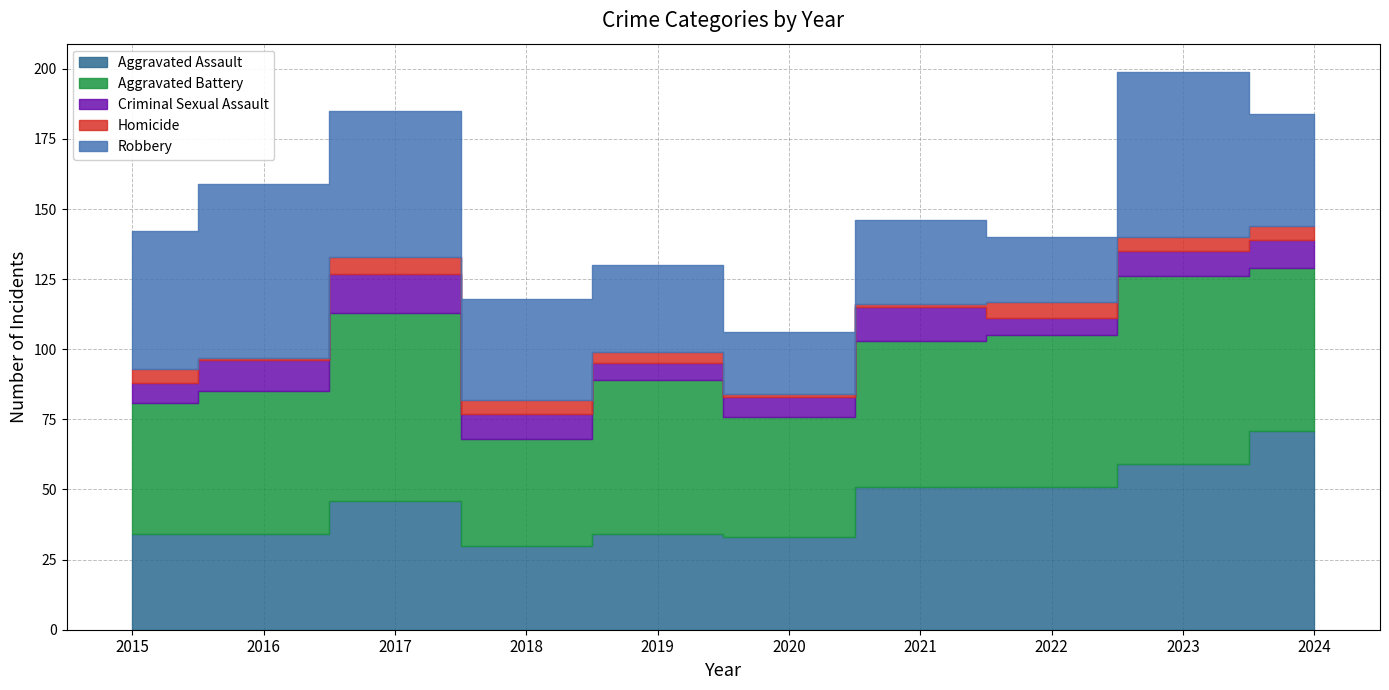

Which series changed the most between 2018 and 2020?

Robbery